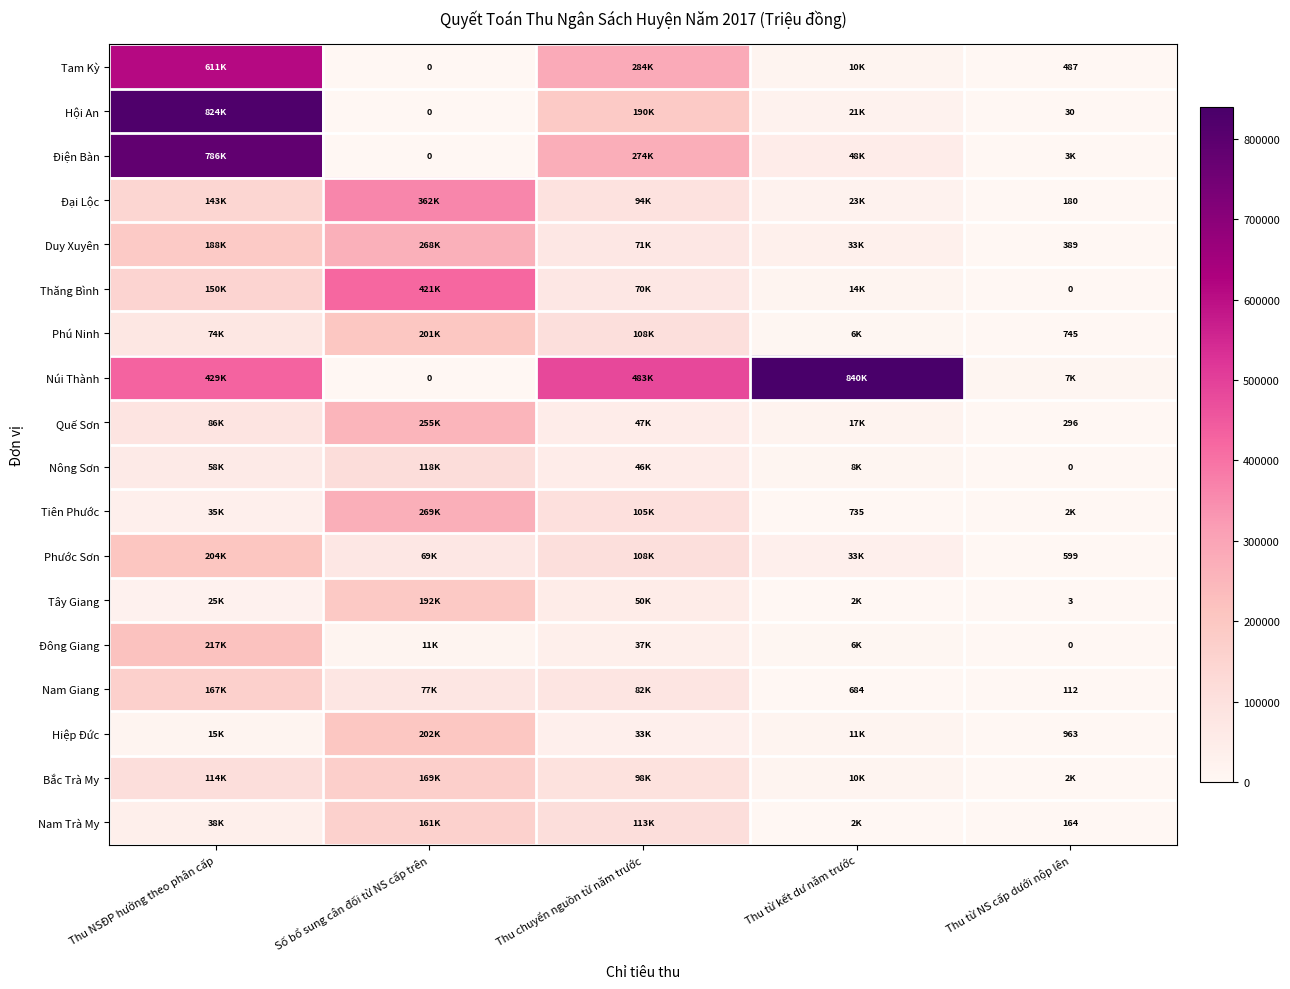

How many values in Hội An are above zero?

4